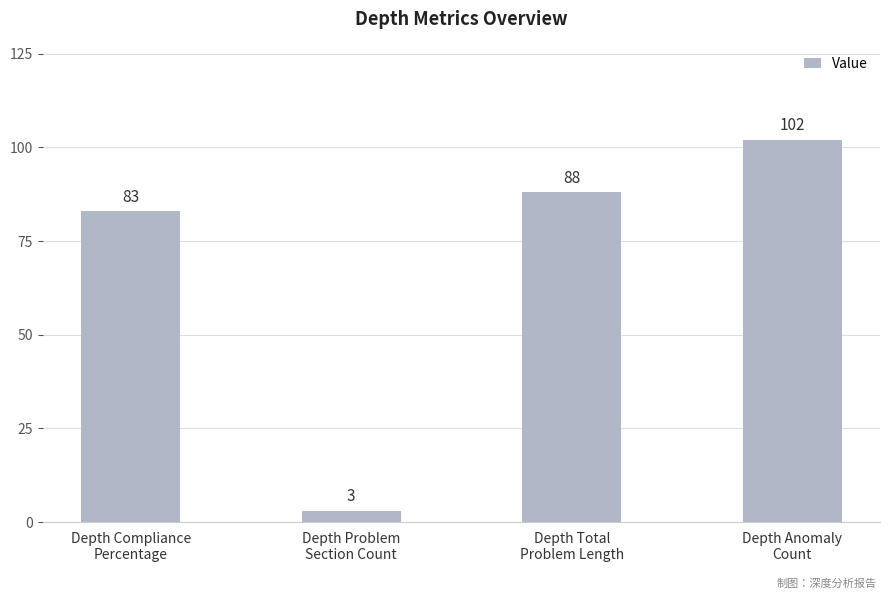

Which label corresponds to the largest value in the chart?

Depth Anomaly
Count